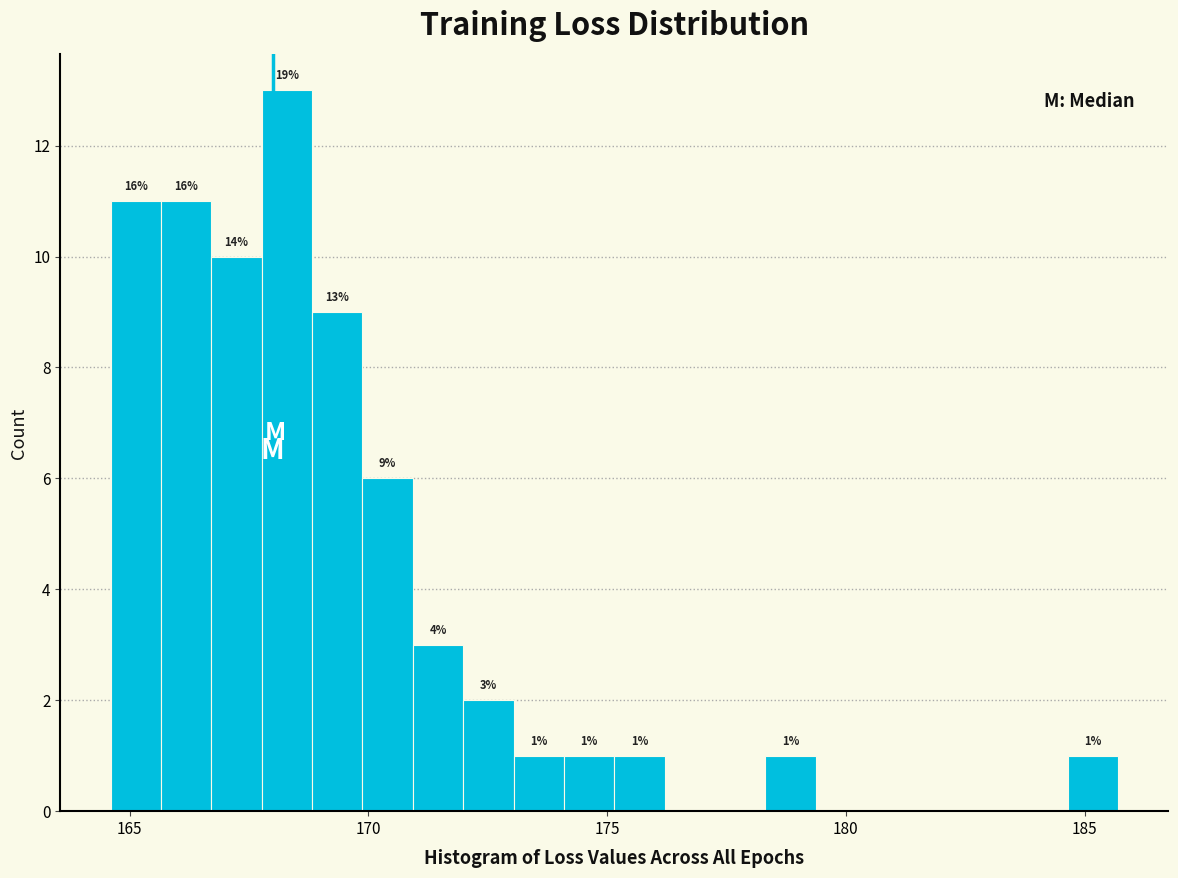

Around what value on the x-axis is the tallest bar? Give the approximate position of its centre, as read against the axis.

168.5